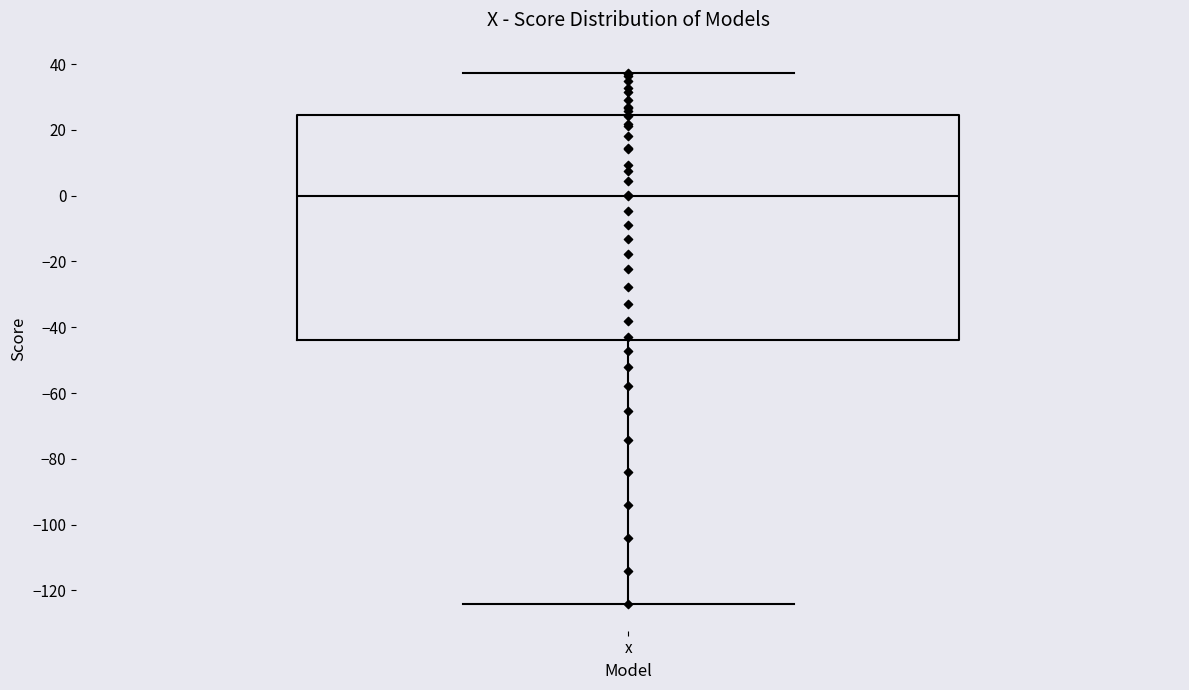

Where does the lower whisker of the box for x end on the y-axis? The values are not printed on the chart, so give them approximately, as read against the axis.

-124